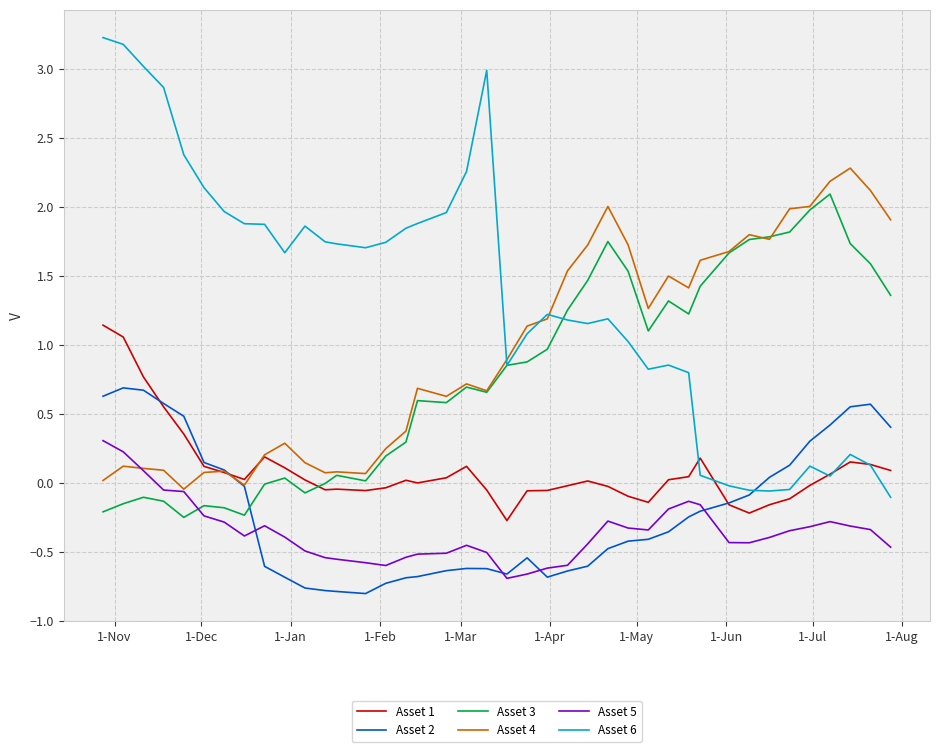

What is the sum of all Asset 6 values?

54.3